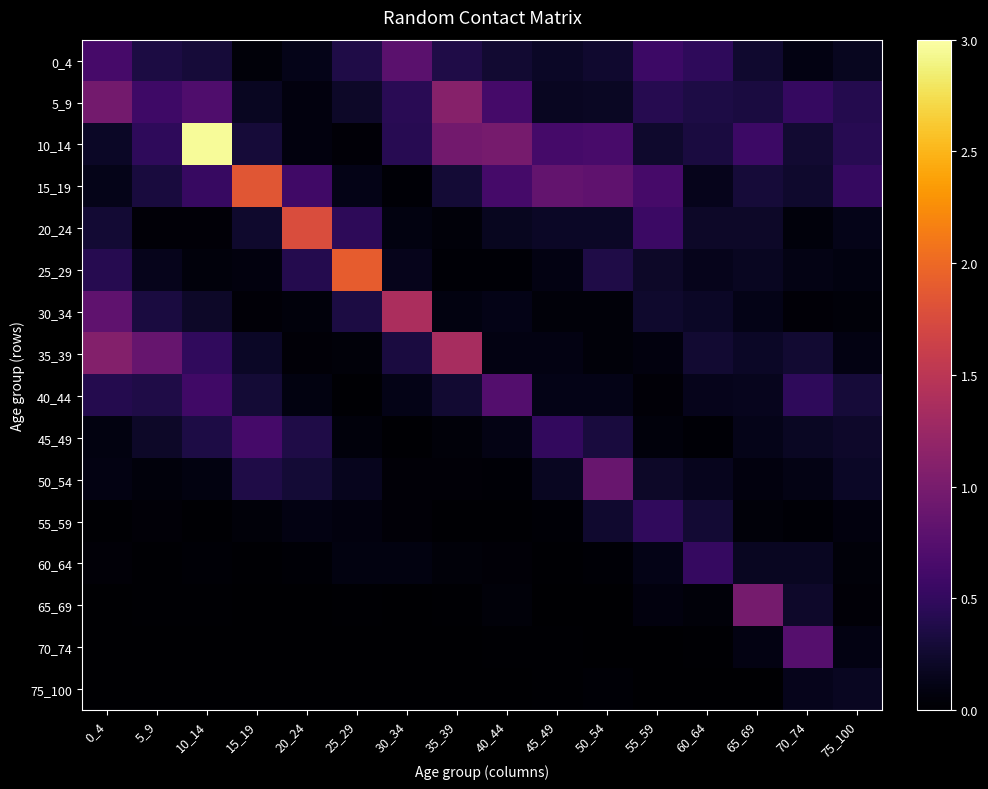

Which series has the largest range (max minus min)?

10_14